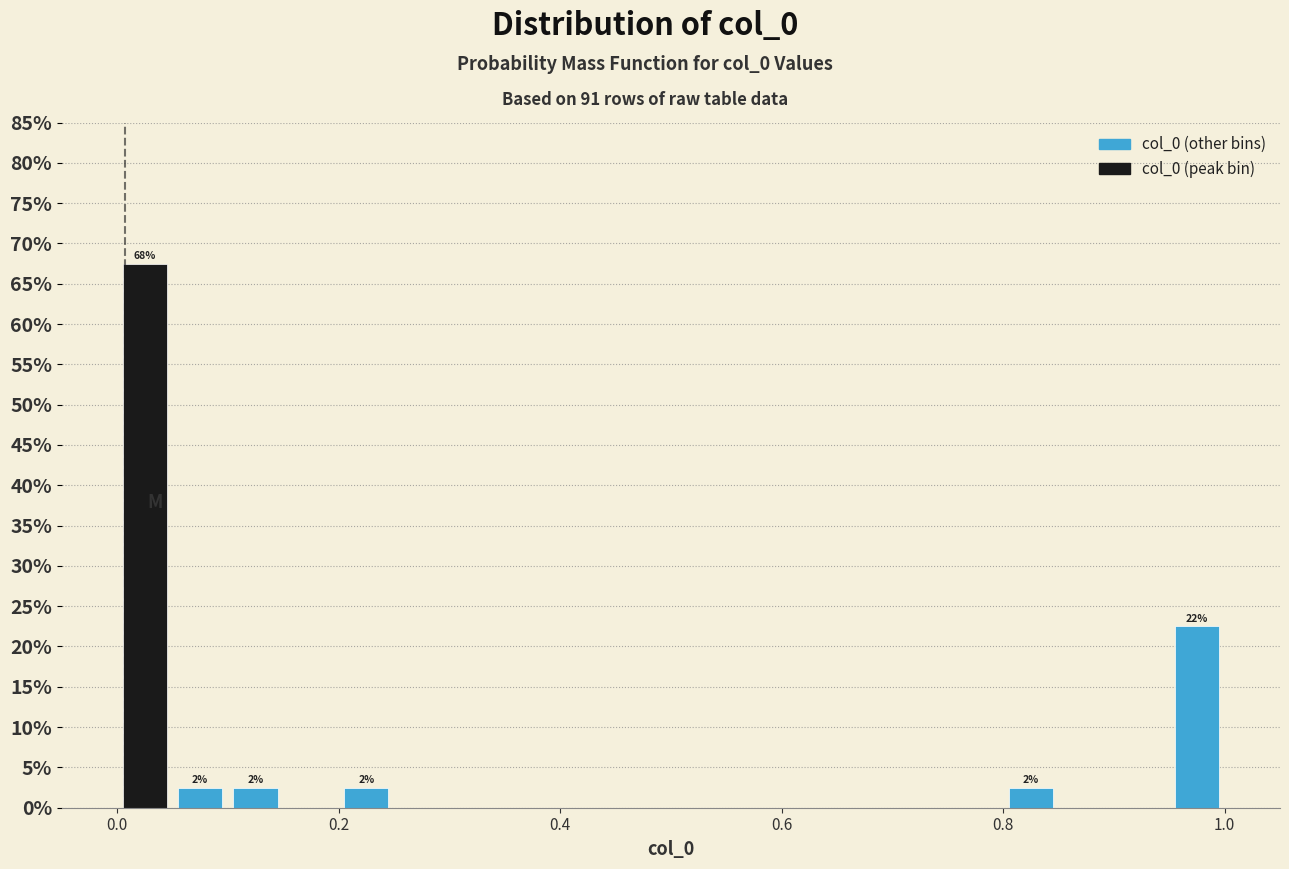

Read against the x-axis, roughly where is the centre of the tallest bar?

0.02